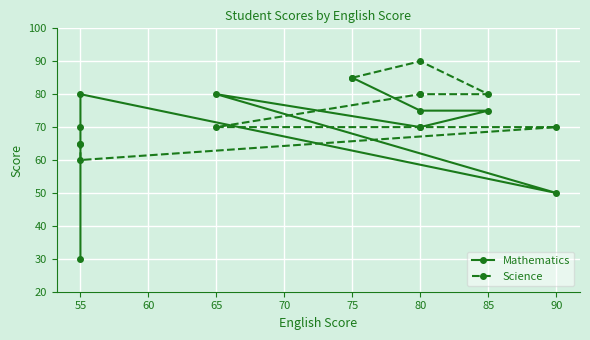

Which series ends up on top after the final intersection of Mathematics and Science?

Science